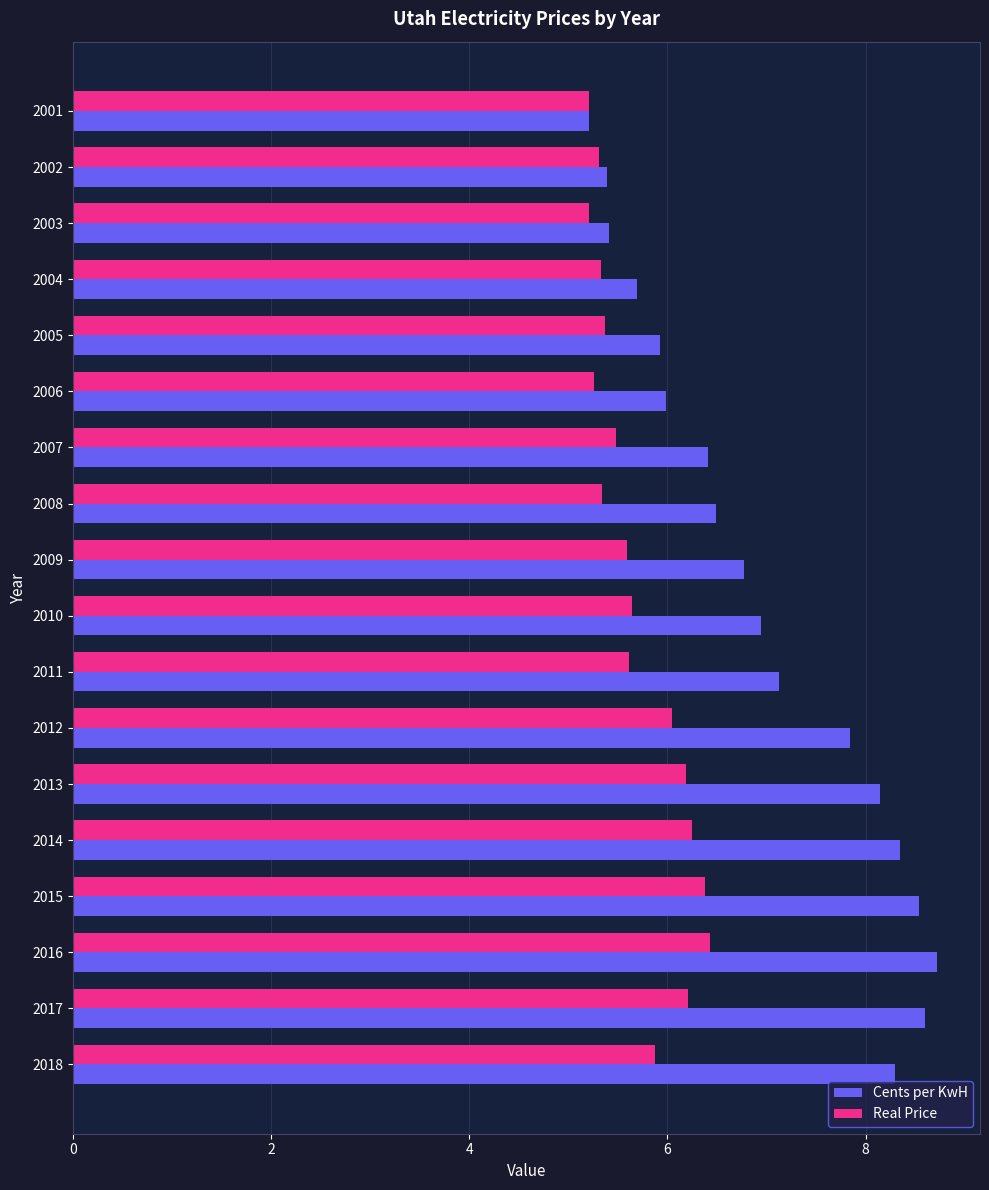

What is the total value across all series at 2008?

11.8